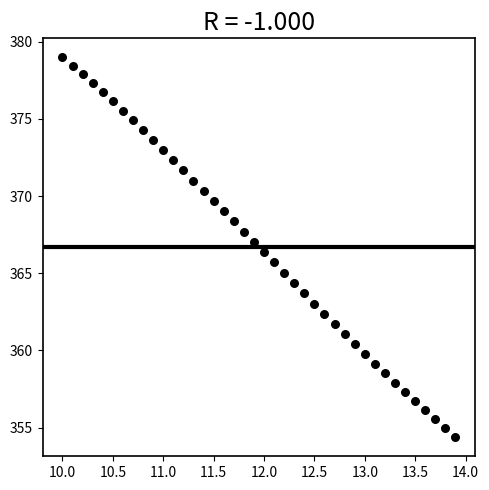

What is the range of X values (max minus min)?

3.9